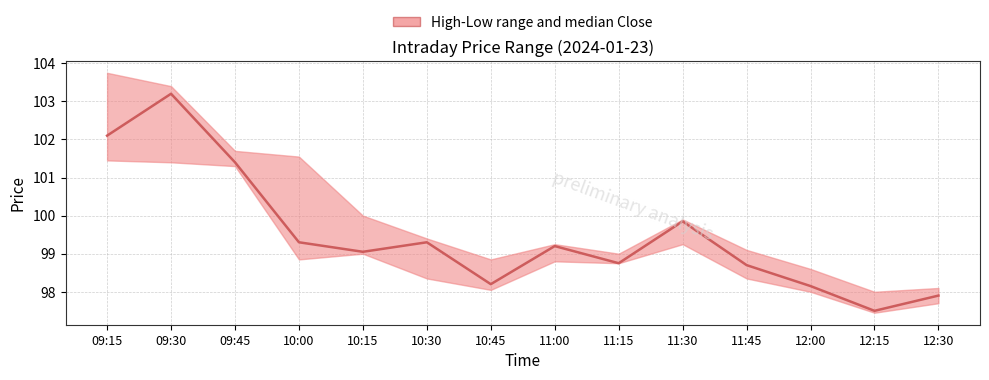

What is the spread (max minus min) of values at 10:30?

1.1